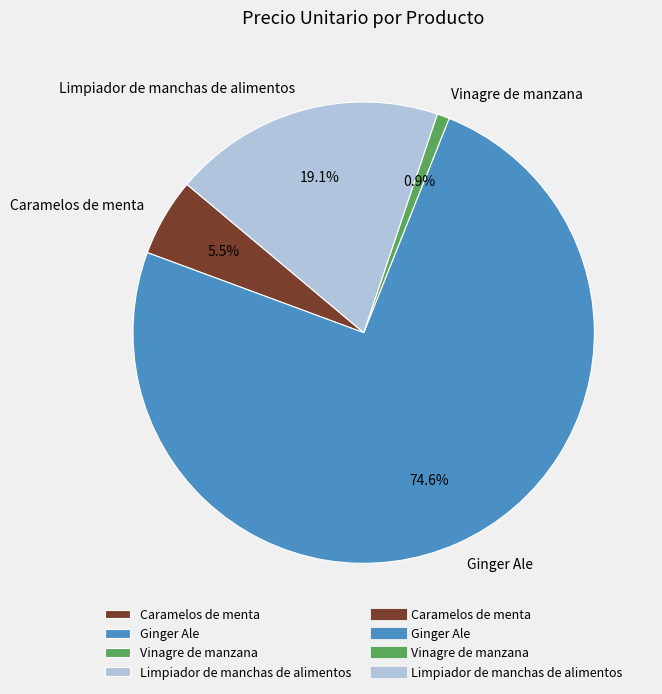

Which has a higher value, Limpiador de manchas de alimentos or Vinagre de manzana?

Limpiador de manchas de alimentos